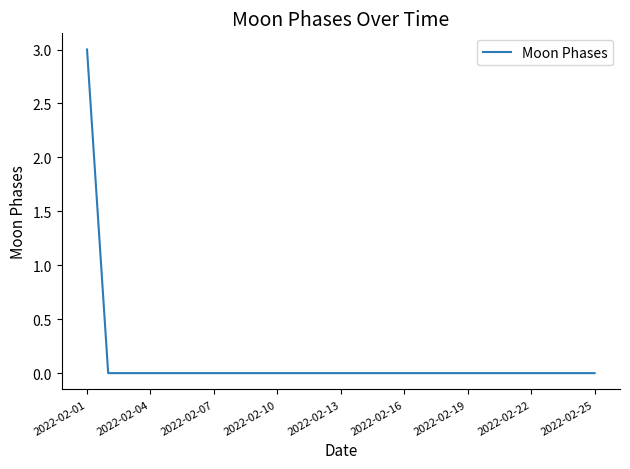

What is the greatest value displayed?

3